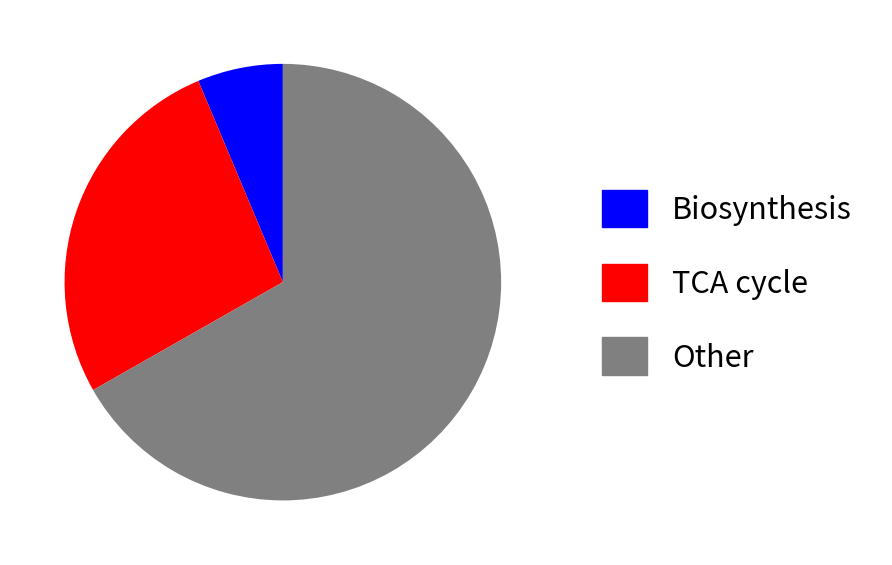

Does any single category account for the majority?

Yes